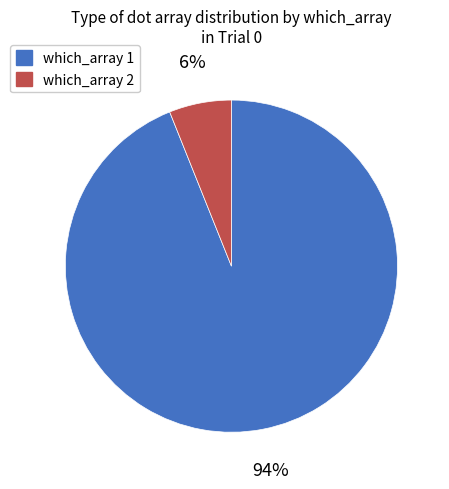

To the nearest percent, what is the difference between the largest and smallest slice percentages?

88%